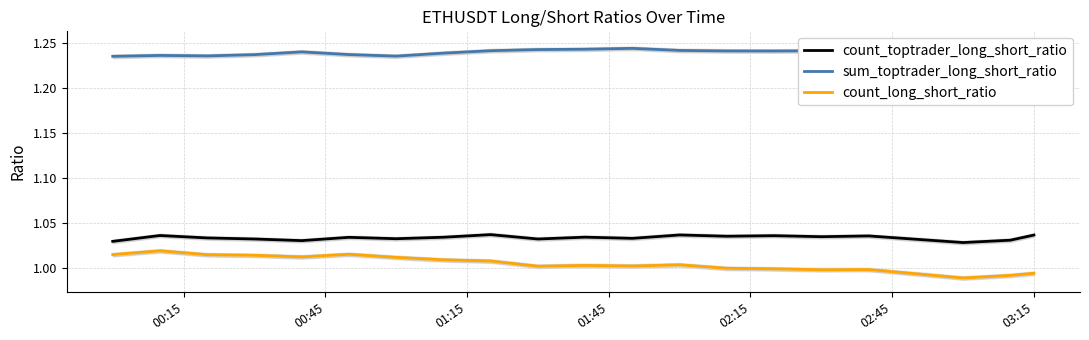

How many interior local valleys does the count_toptrader_long_short_ratio series have?

7